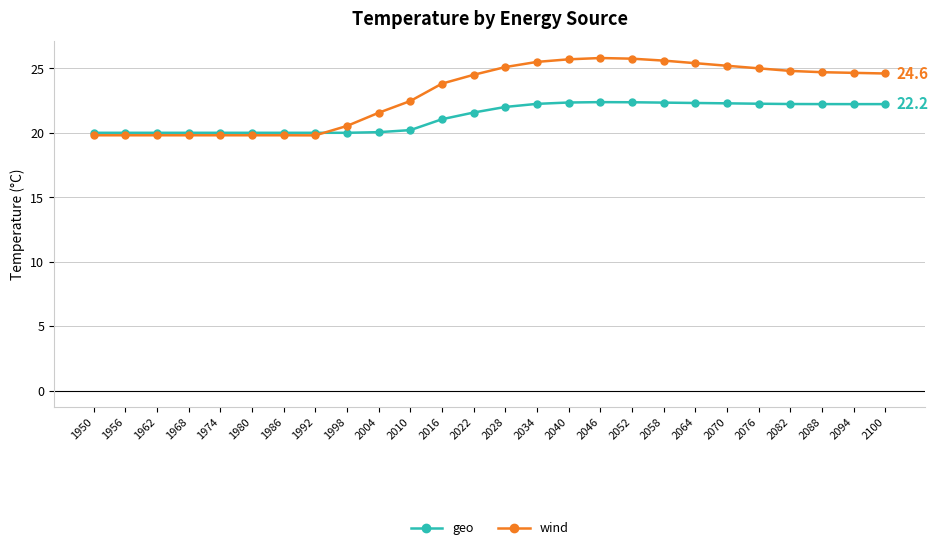

True or false: geo has more than 0 interior local peaks.

True